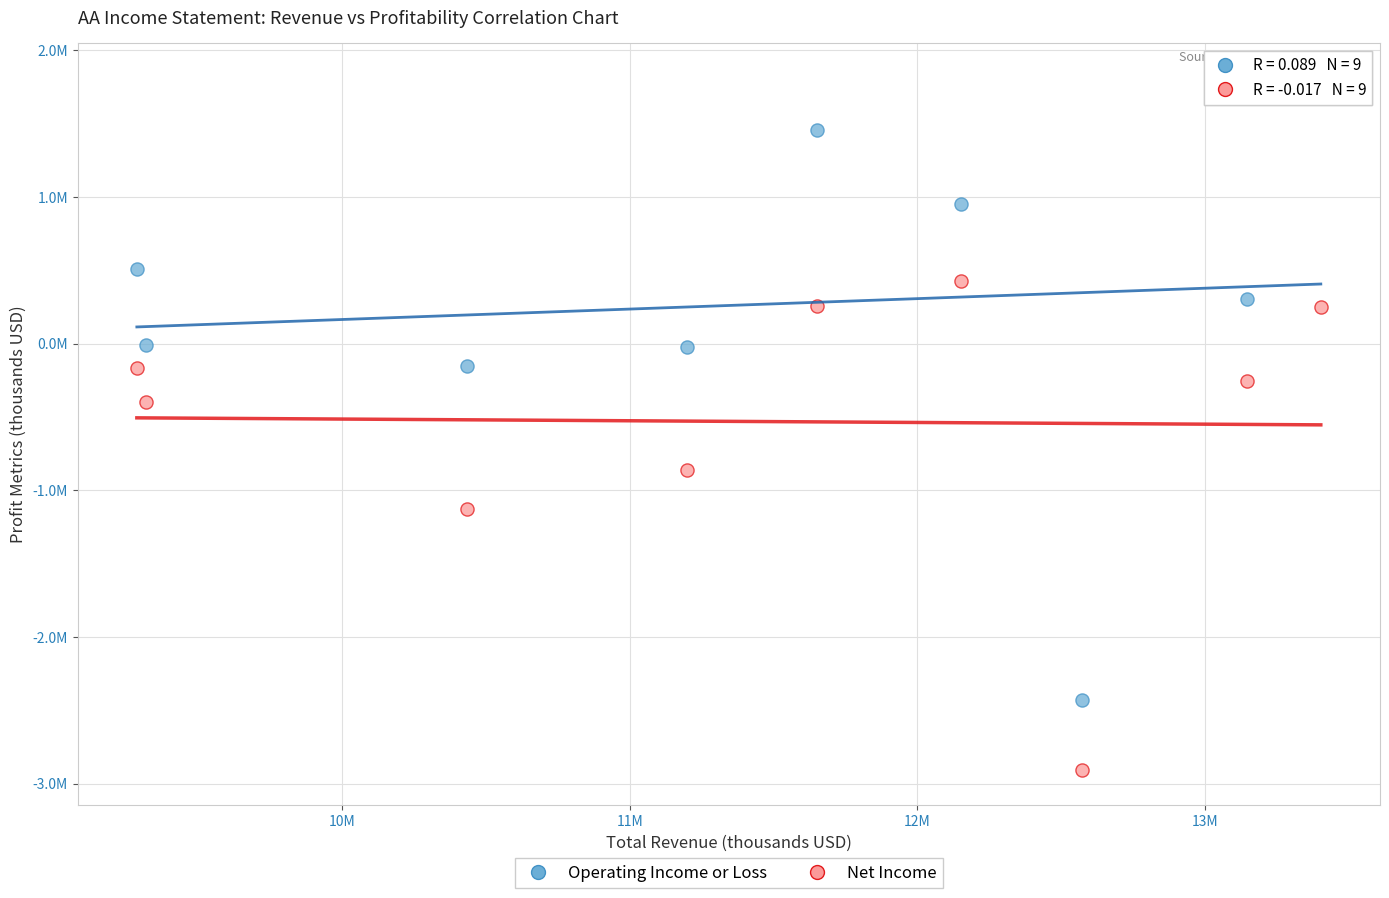

Which series reaches the maximum Y coordinate?

Operating Income or Loss